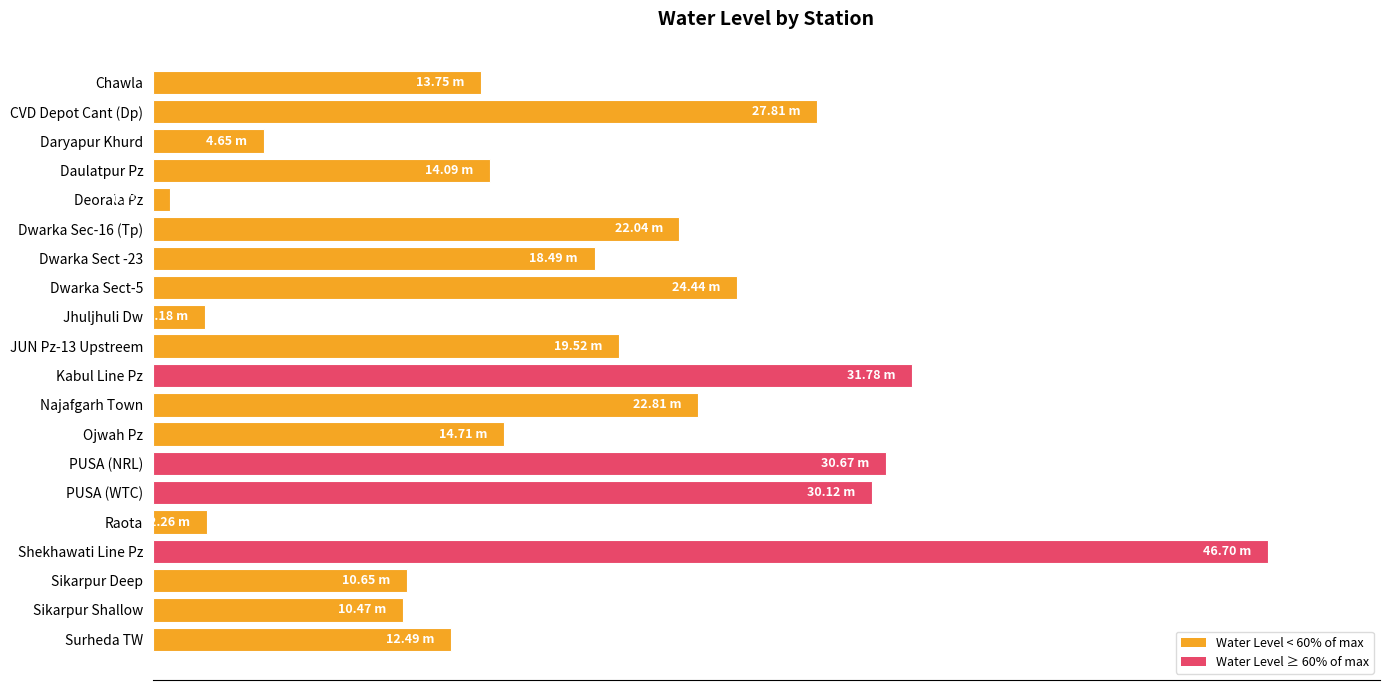

Are the bars horizontal?

Yes